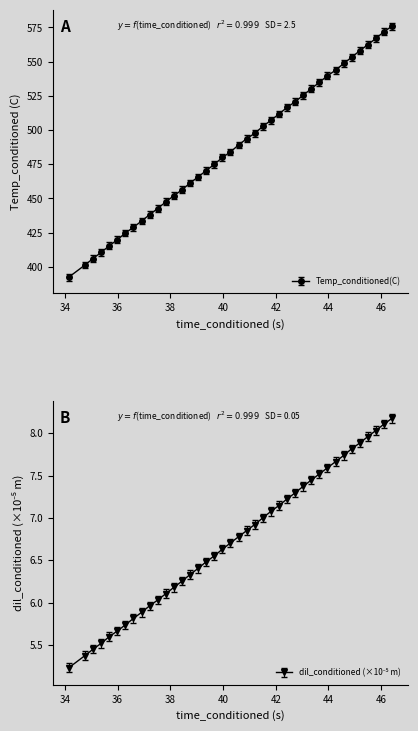

At how many categories does at least one series exceed 365?

40